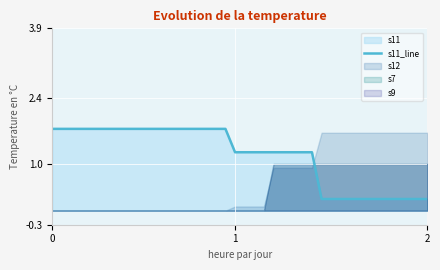

How many categories are shown in the chart?

40